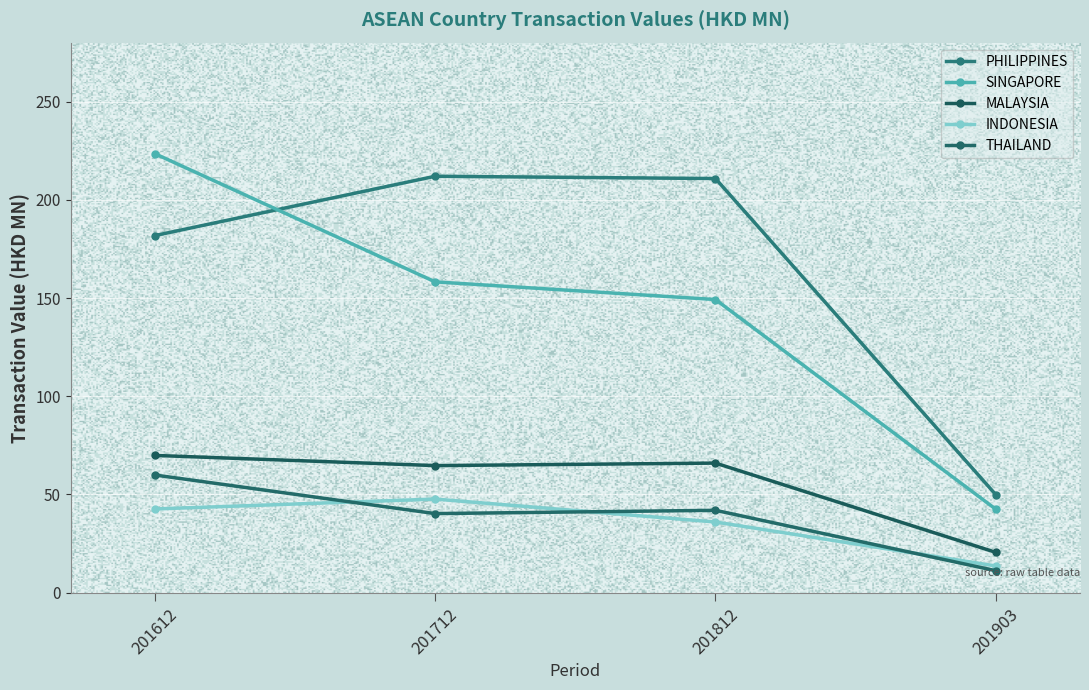

Which series has the largest total across all categories?

PHILIPPINES